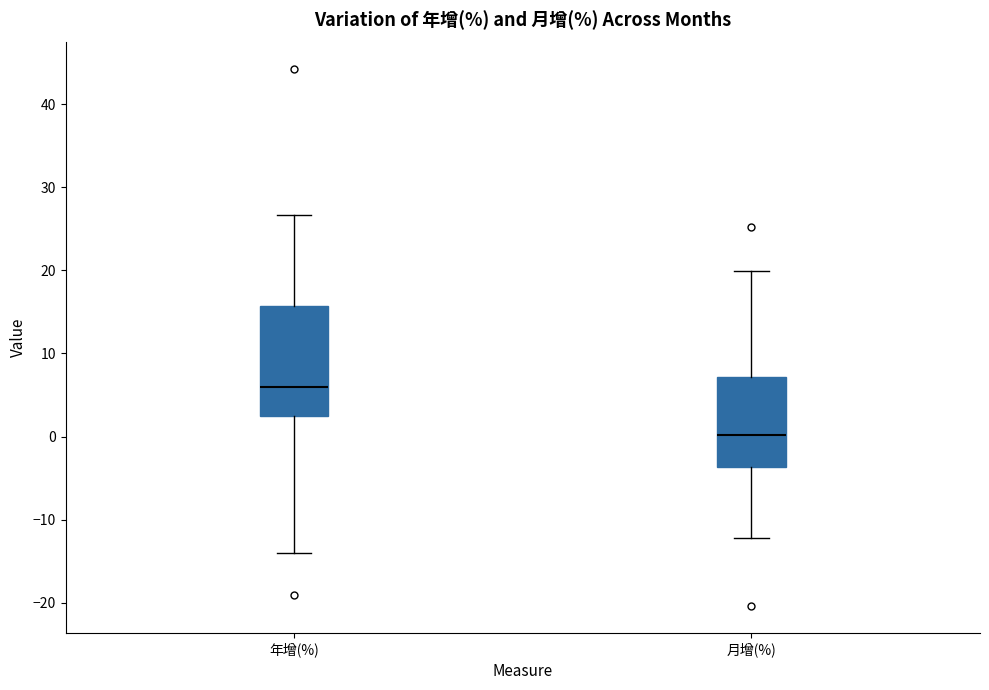

Where does the median line of the box for 月增(%) sit on the y-axis? The values are not printed on the chart, so give them approximately, as read against the axis.

0